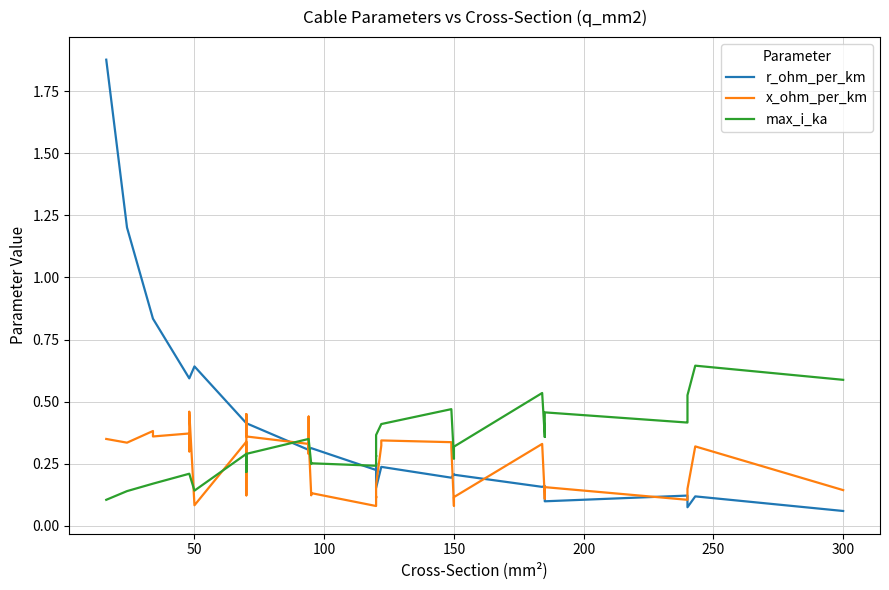

What is the difference between the maximum and minimum values in the max_i_ka series?

0.5